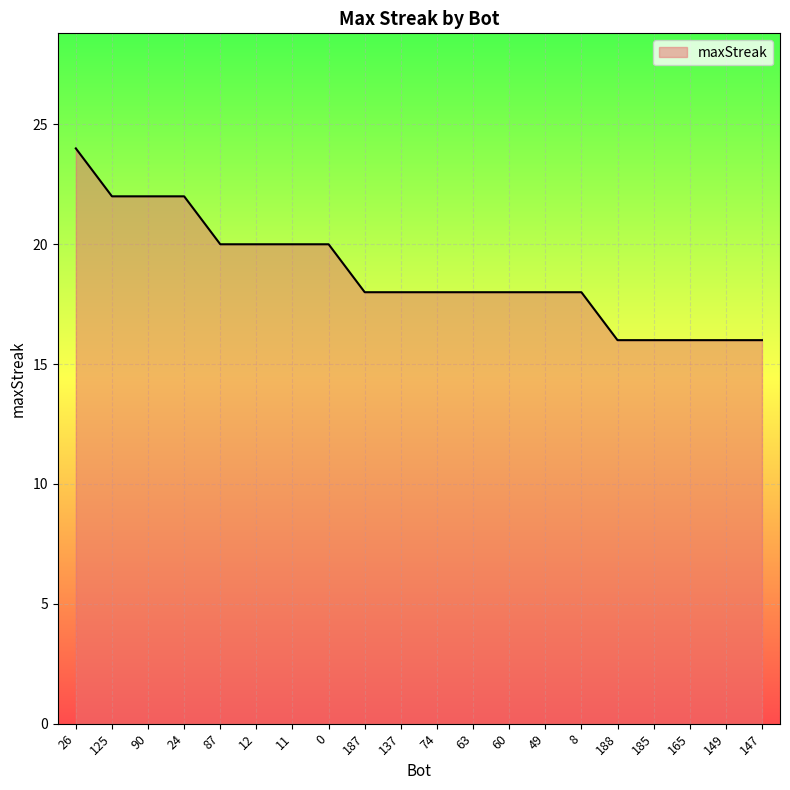

What position from the right is 149?

2